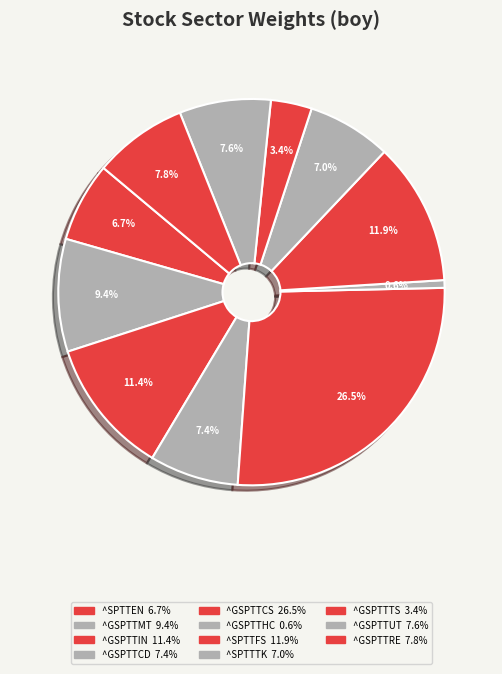

The ^GSPTTMT slice represents 1% of the pie. True or false?

False